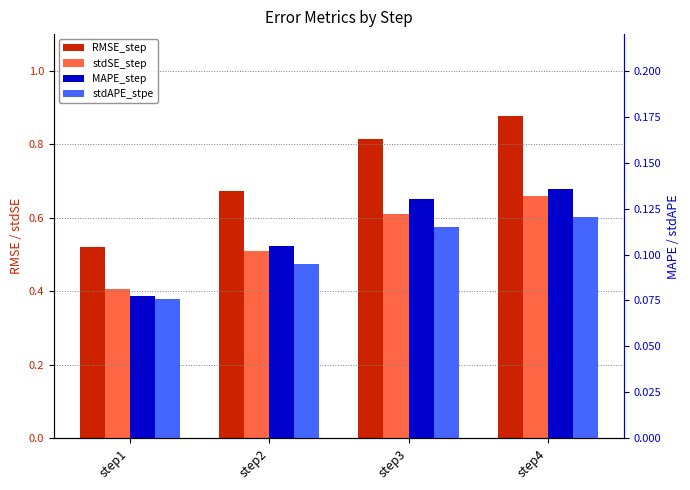

What is the value of the stdAPE_stpe bar at the 4th from the left?

0.1